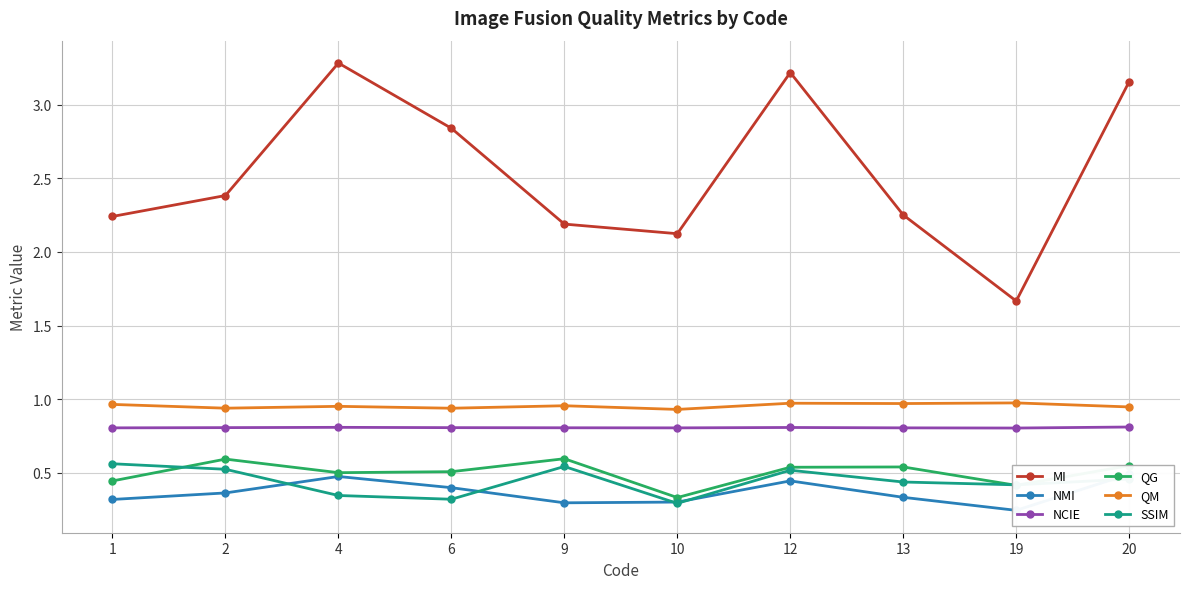

Is the value of QG at 19 greater than the value of QM at 10?

No